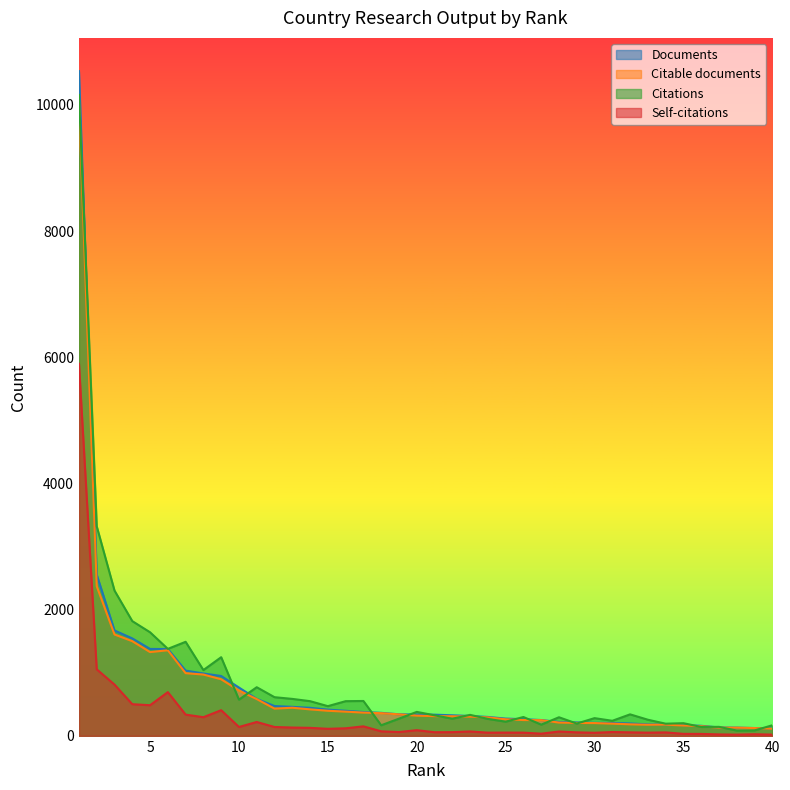

What is the value of the Citations point at the 39th from the left?

85